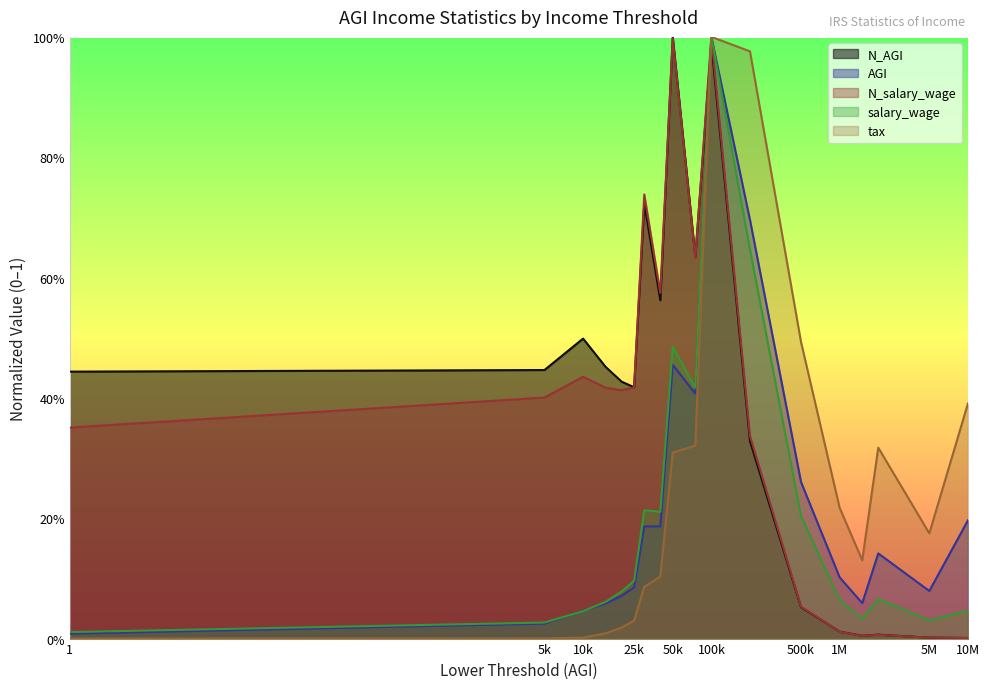

At how many categories does at least one series exceed 0?

18